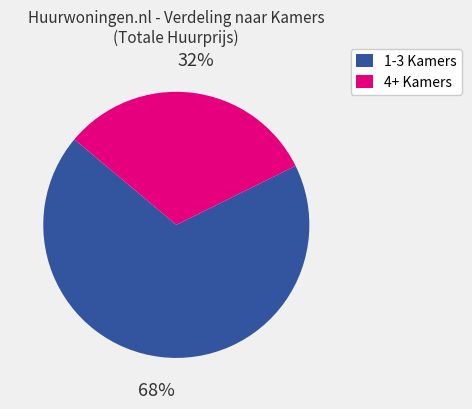

How many slices are in this pie chart?

2